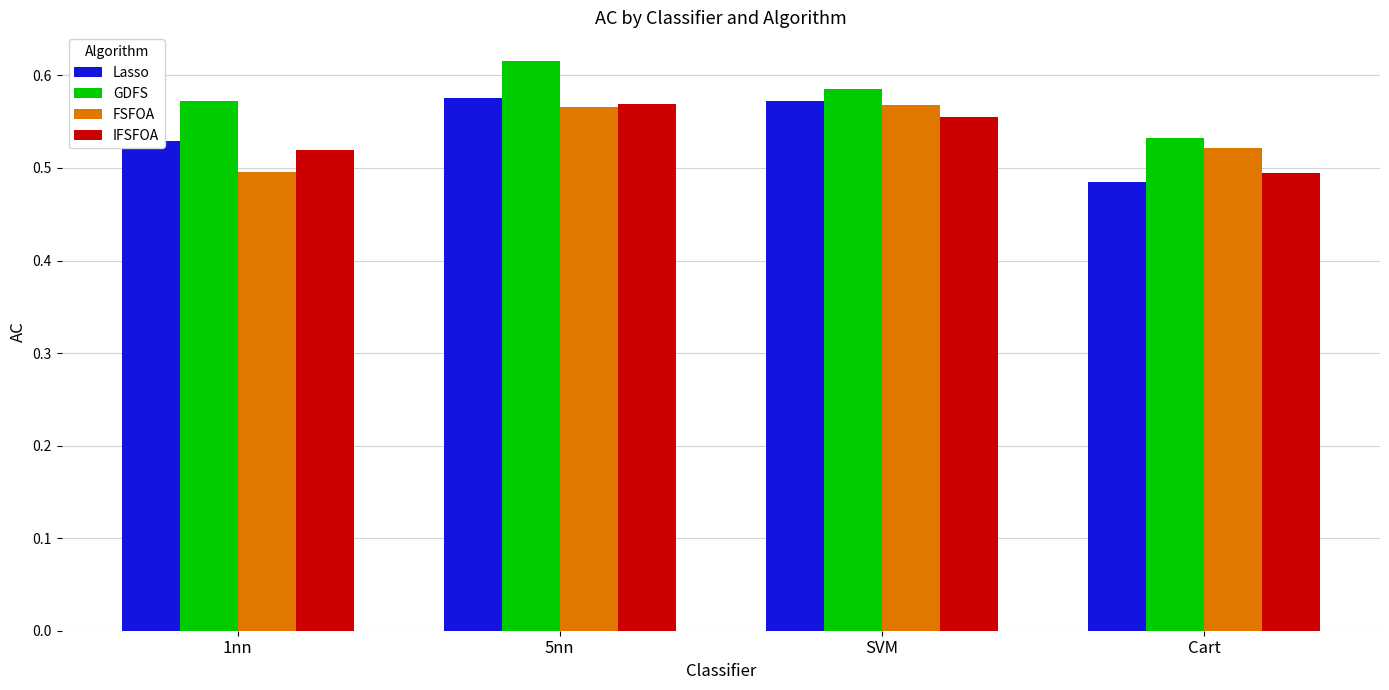

What is the label of the 3rd bar from the left?

SVM